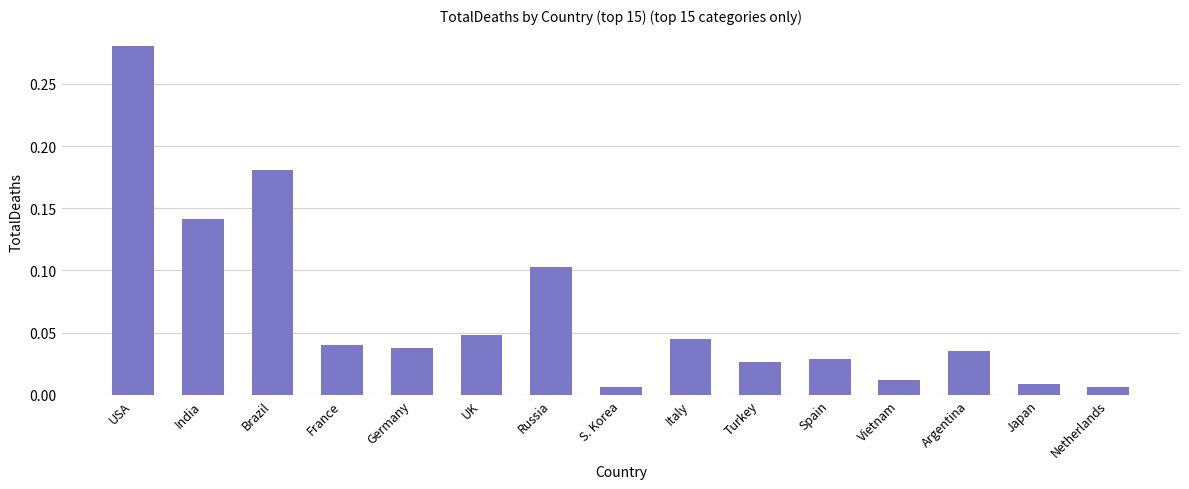

Are the bars grouped side by side (vs. stacked)?

No